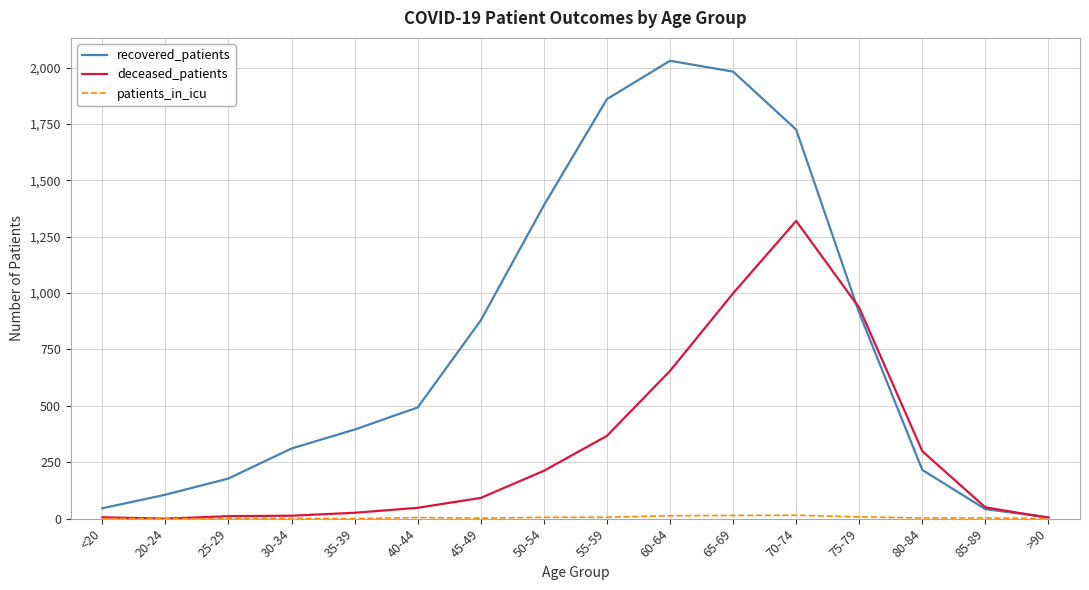

What position from the left is 70-74?

12